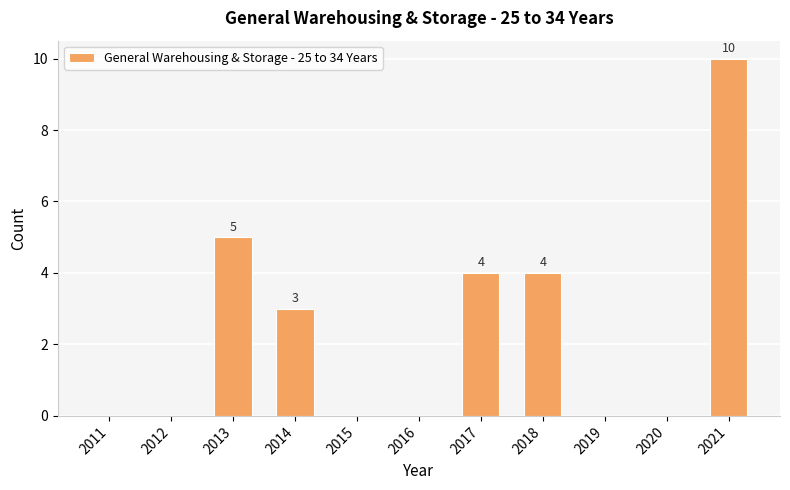

Does the chart contain stacked bars?

No